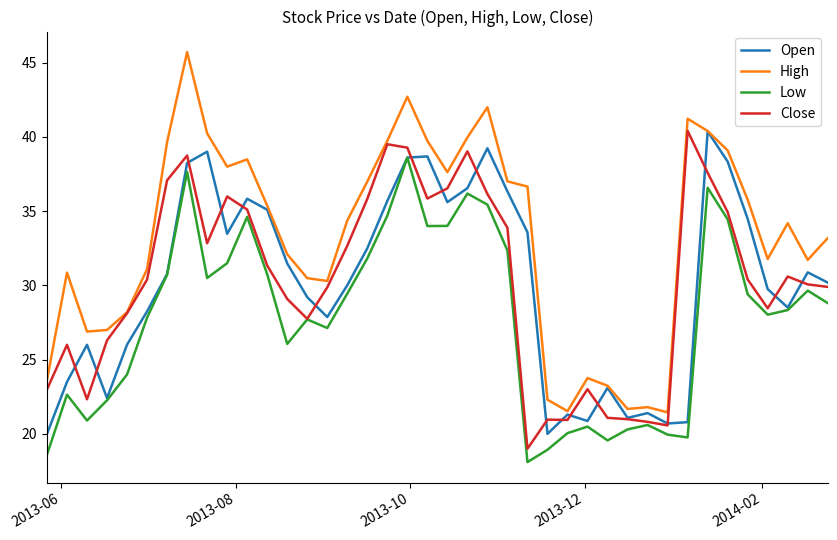

True or false: Low and High cross at least once.

False